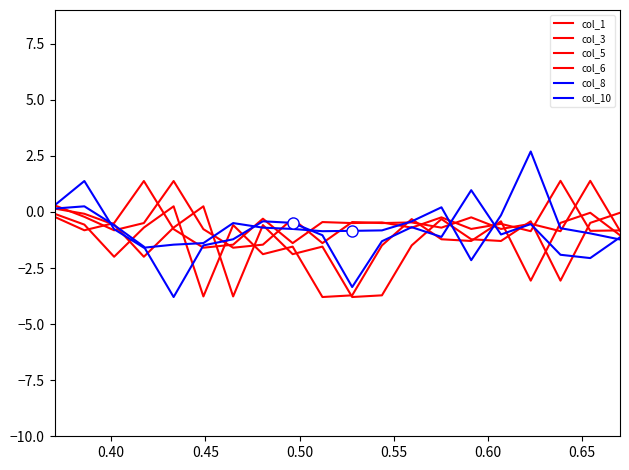

Does the chart have visible grid lines?

No